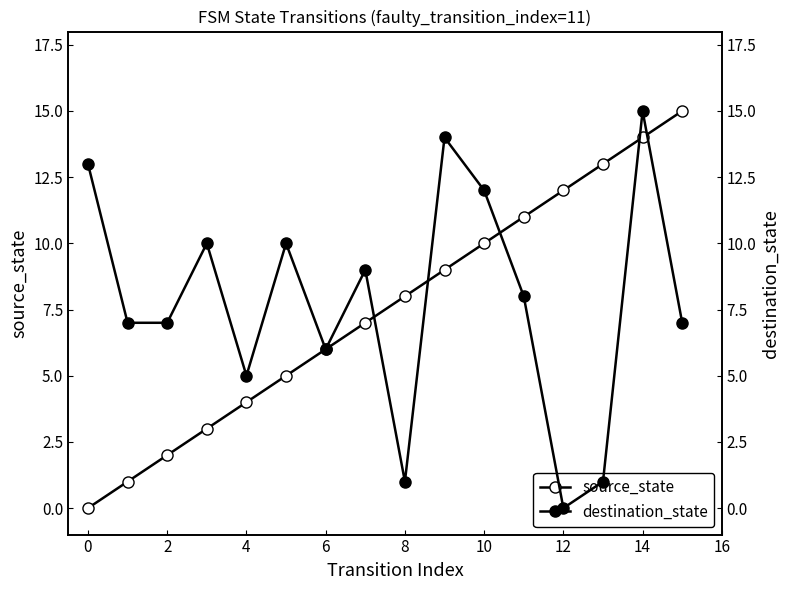

How many times do source_state and destination_state cross each other?

5